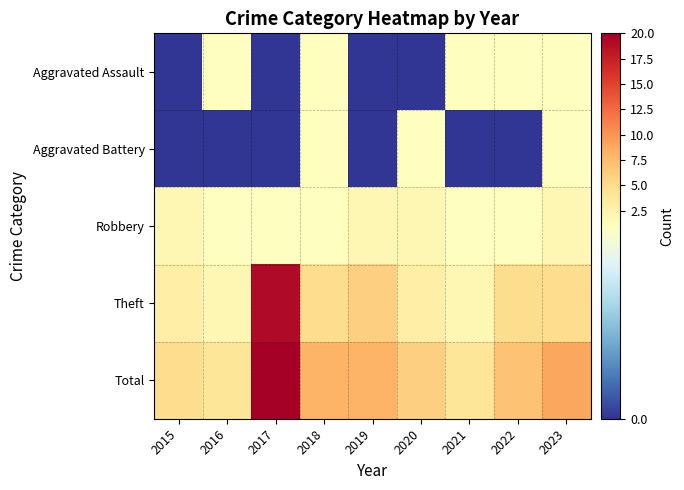

At how many categories does at least one series exceed 6?

5